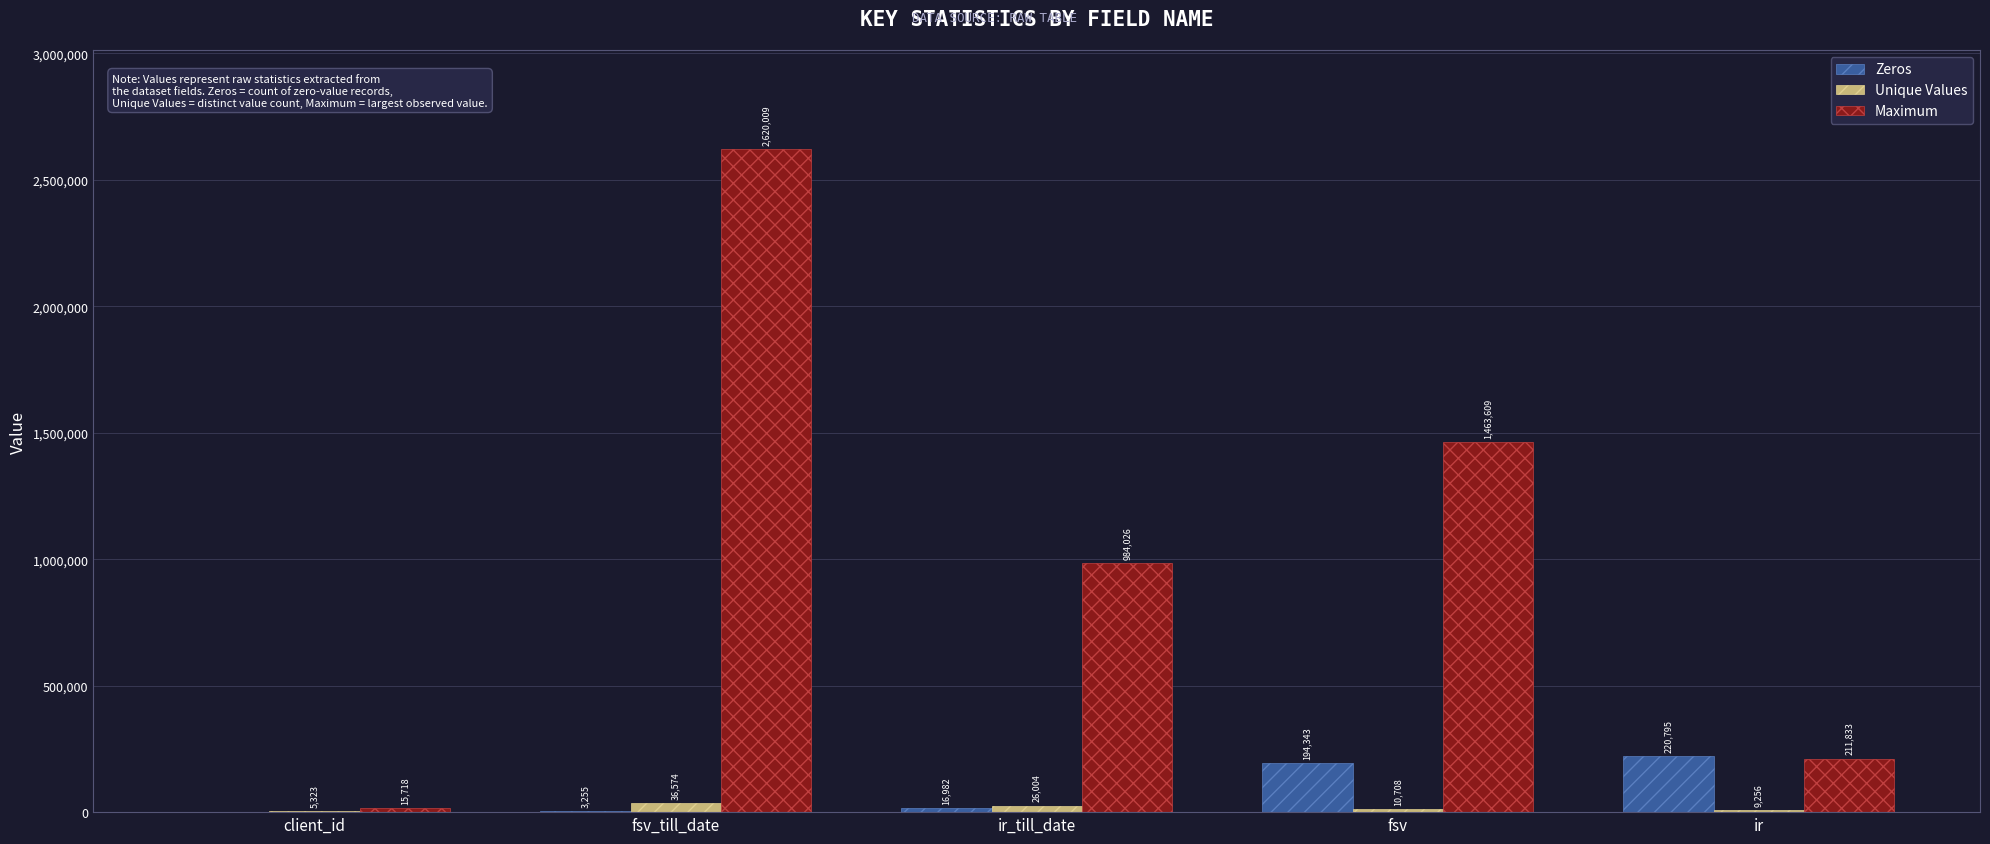

What is the sum of the Zeros values at fsv_till_date and ir_till_date?

20237